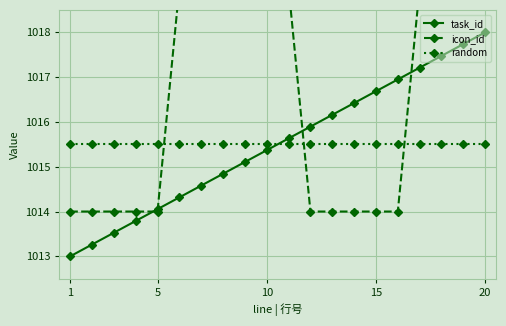

Reading left to right, extract all data points from this chart.

task_id: 1013.0	1013.3	1013.5	1013.8	1014.1	1014.3	1014.6	1014.8	1015.1	1015.4	1015.6	1015.9	1016.2	1016.4	1016.7	1016.9	1017.2	1017.5	1017.7	1018.0
icon_id: 1014.0	1014.0	1014.0	1014.0	1014.0	1019.0	1019.0	1019.0	1019.0	1019.0	1019.0	1014.0	1014.0	1014.0	1014.0	1014.0	1019.0	1019.0	1019.0	1019.0
random: 1015.5	1015.5	1015.5	1015.5	1015.5	1015.5	1015.5	1015.5	1015.5	1015.5	1015.5	1015.5	1015.5	1015.5	1015.5	1015.5	1015.5	1015.5	1015.5	1015.5